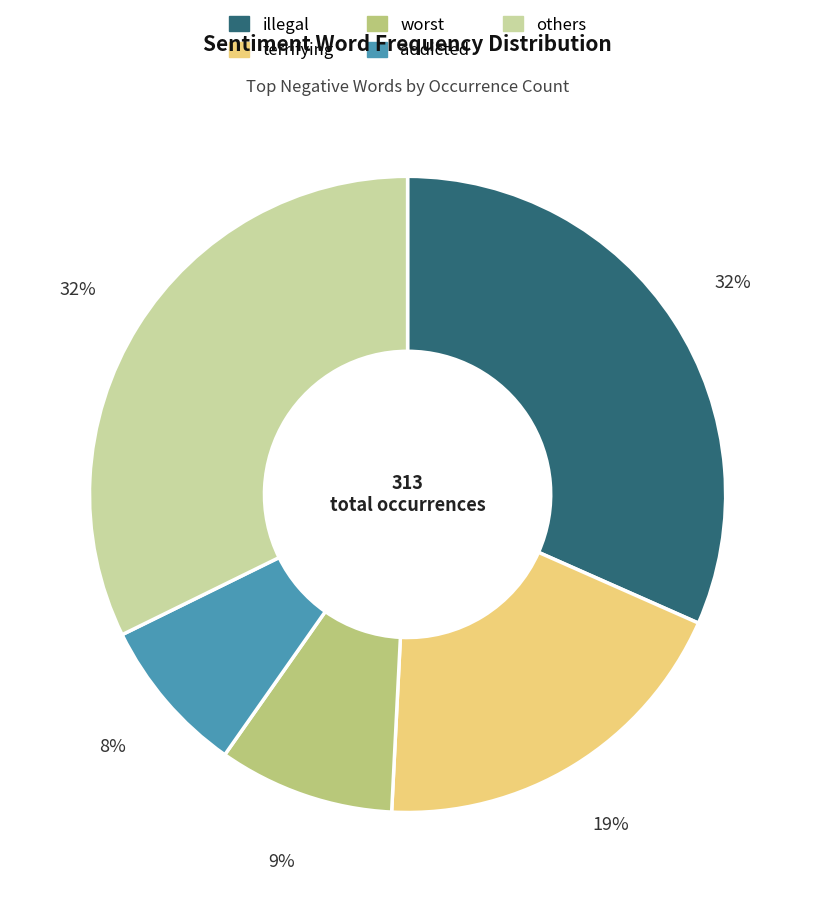

To the nearest percent, what percentage of the pie is addicted?

8%